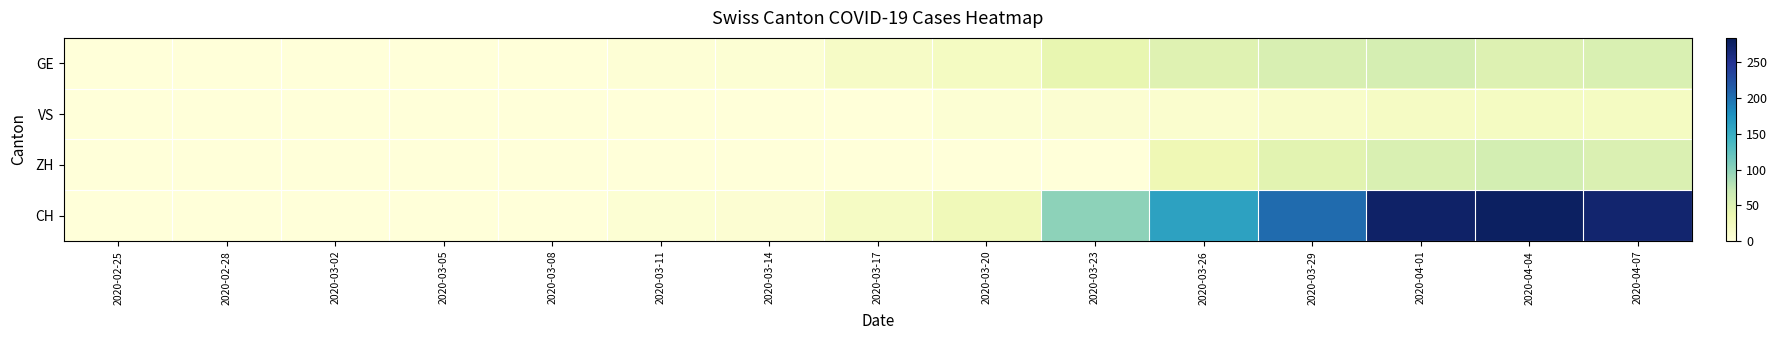

Reading left to right, extract all data points from this chart.

GE: 2020-02-25=0	2020-02-28=0	2020-03-02=0	2020-03-05=0	2020-03-08=0	2020-03-11=4	2020-03-14=5	2020-03-17=17	2020-03-20=21	2020-03-23=41	2020-03-26=48	2020-03-29=55	2020-04-01=58	2020-04-04=51	2020-04-07=54
VS: 2020-02-25=0	2020-02-28=0	2020-03-02=0	2020-03-05=0	2020-03-08=0	2020-03-11=1	2020-03-14=1	2020-03-17=1	2020-03-20=5	2020-03-23=7	2020-03-26=9	2020-03-29=14	2020-04-01=18	2020-04-04=21	2020-04-07=20
ZH: 2020-02-25=0	2020-02-28=0	2020-03-02=0	2020-03-05=0	2020-03-08=0	2020-03-11=0	2020-03-14=0	2020-03-17=0	2020-03-20=0	2020-03-23=0	2020-03-26=32	2020-03-29=46	2020-04-01=54	2020-04-04=59	2020-04-07=53
CH: 2020-02-25=0	2020-02-28=0	2020-03-02=0	2020-03-05=0	2020-03-08=0	2020-03-11=5	2020-03-14=6	2020-03-17=18	2020-03-20=28	2020-03-23=99	2020-03-26=161	2020-03-29=204	2020-04-01=275	2020-04-04=278	2020-04-07=270